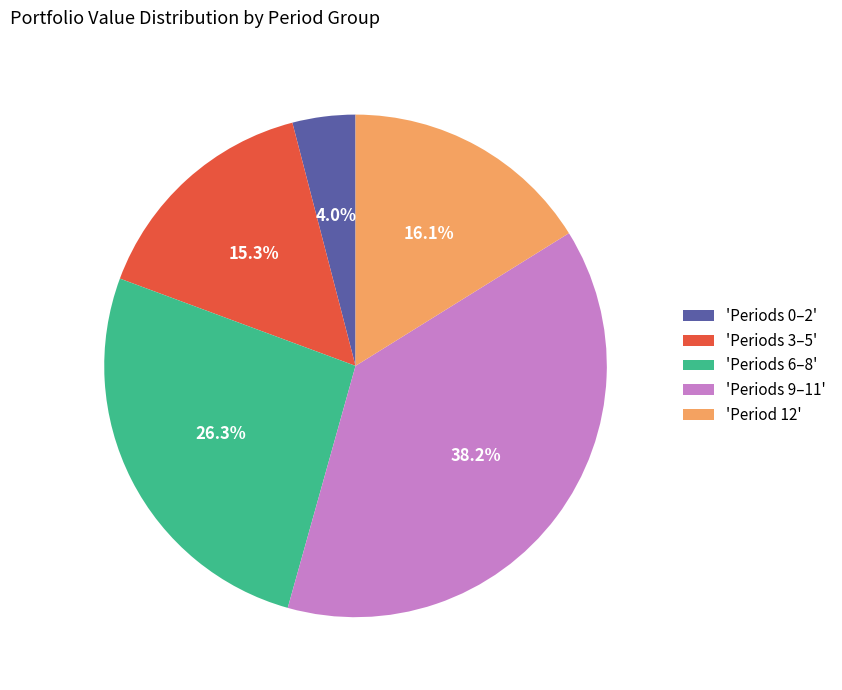

How many segments does this pie chart have?

5